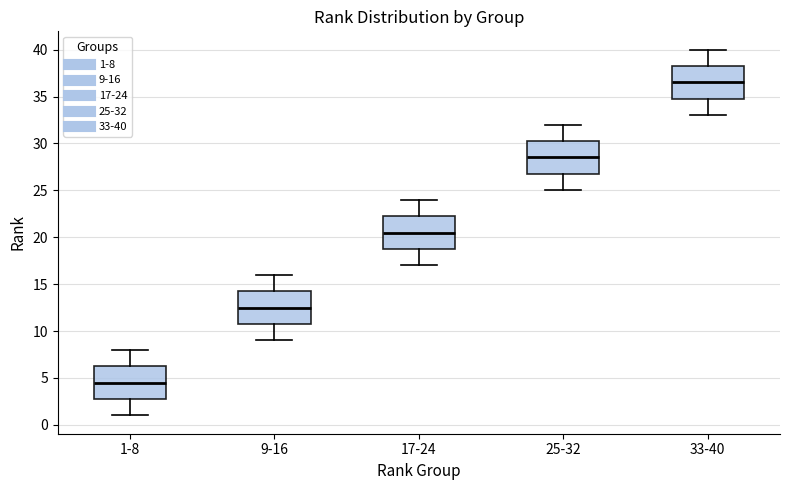

Where does the upper whisker of the box for 17-24 end on the y-axis? The values are not printed on the chart, so give them approximately, as read against the axis.

24.0